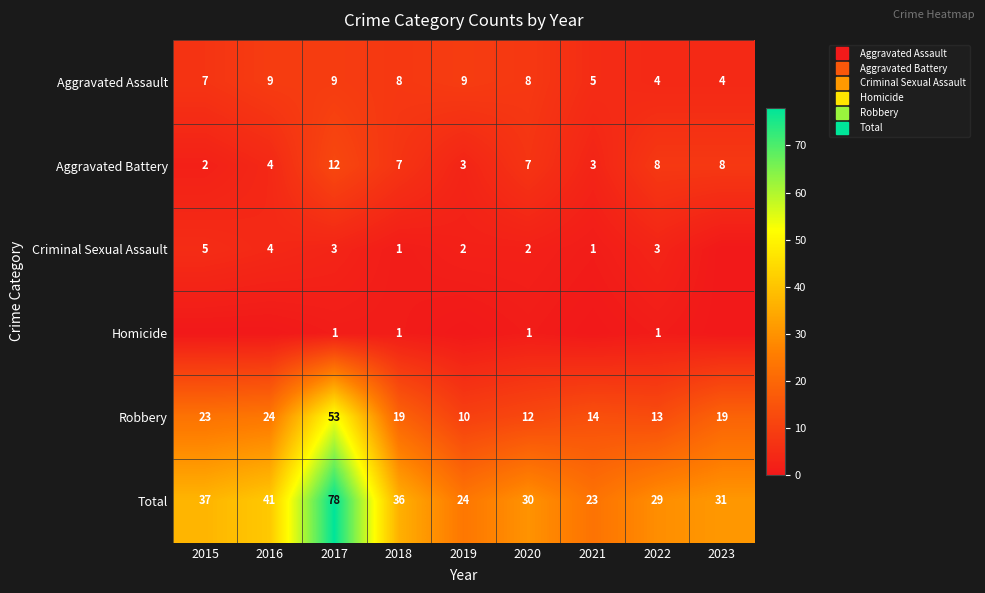

Which category has the lowest value across all series?

2023